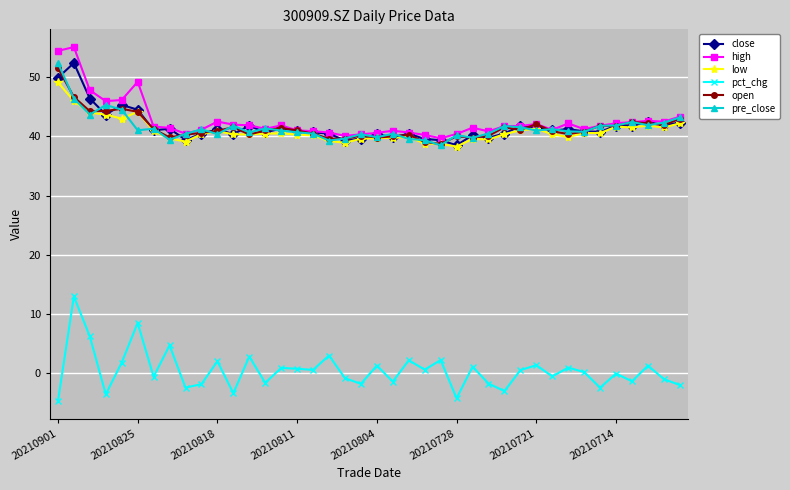

True or false: close and pct_chg intersect in this chart.

False